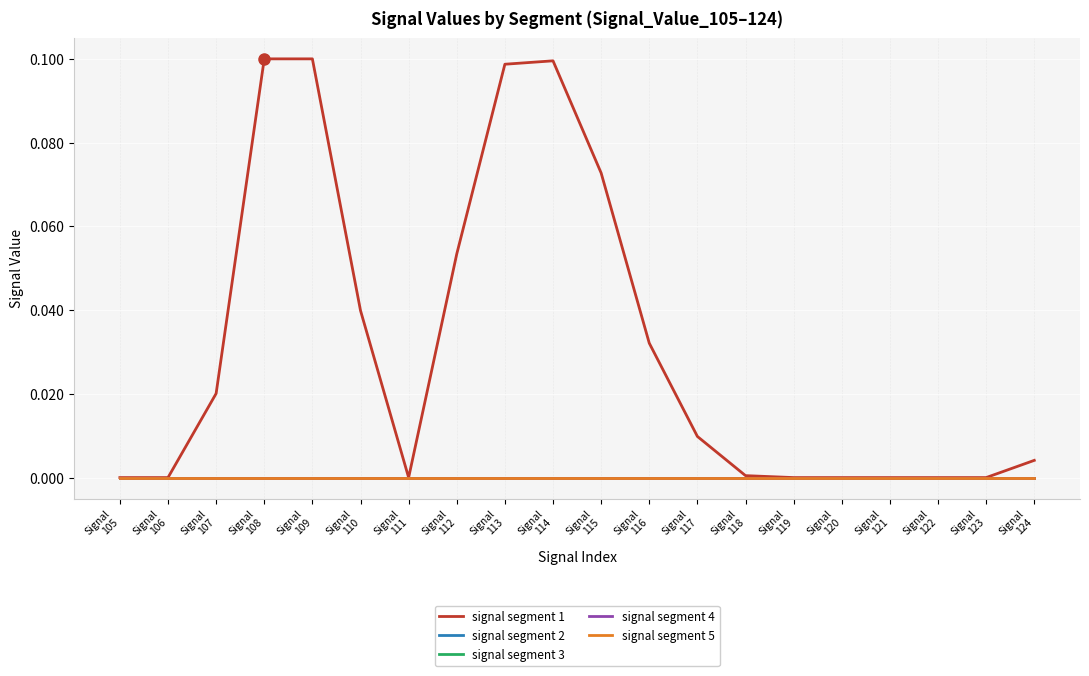

Is this an area chart (filled region under the line)?

No